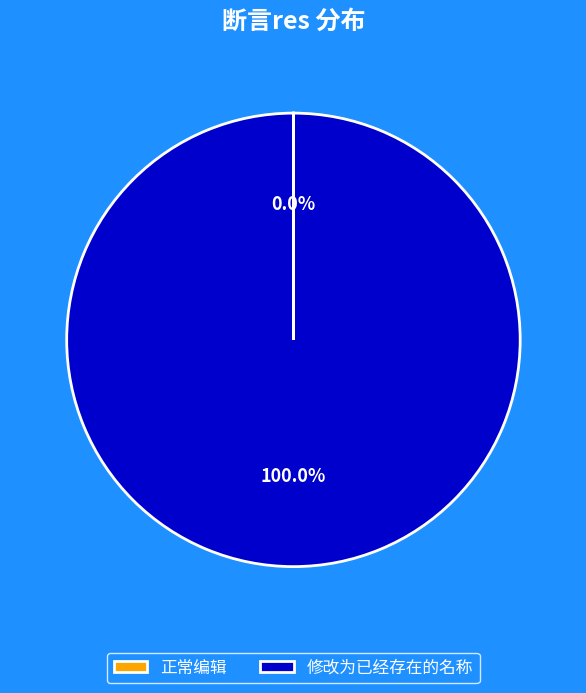

The 修改为已经存在的名称 slice represents 100% of the pie. True or false?

True